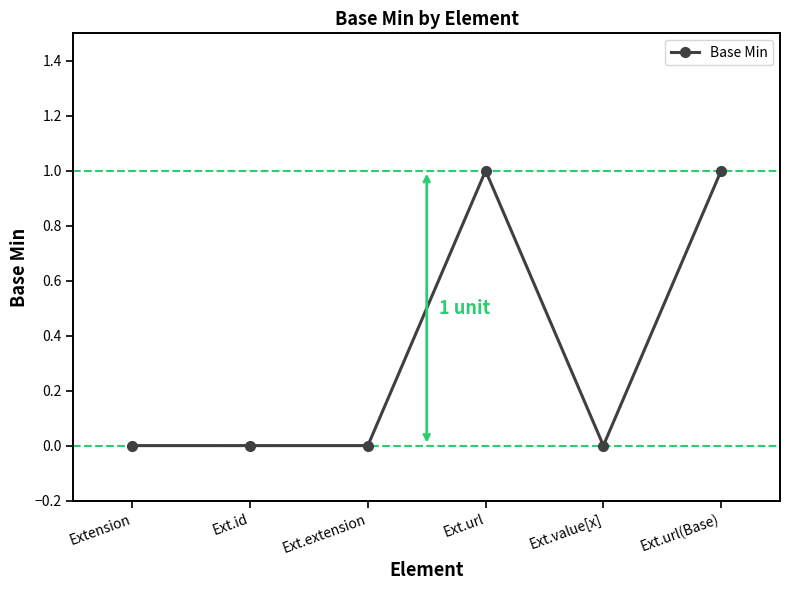

Reading left to right, transcribe all the data shown in this chart.

0	0	0	1	0	1